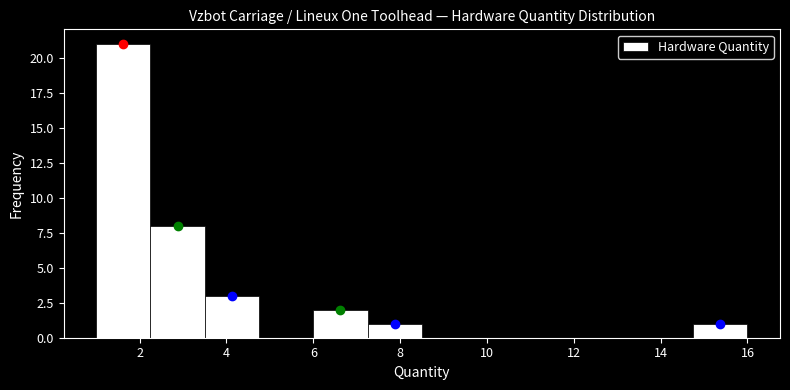

How tall is the bar that spans 6.00 to 7.25 on the x-axis? Neither the bar edges nor the heights are printed on the chart, so give them approximately, as read against the axes.

2